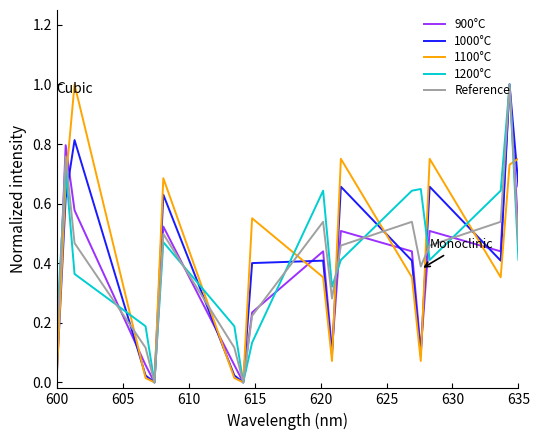

What is the maximum value shown in the chart?

1.0